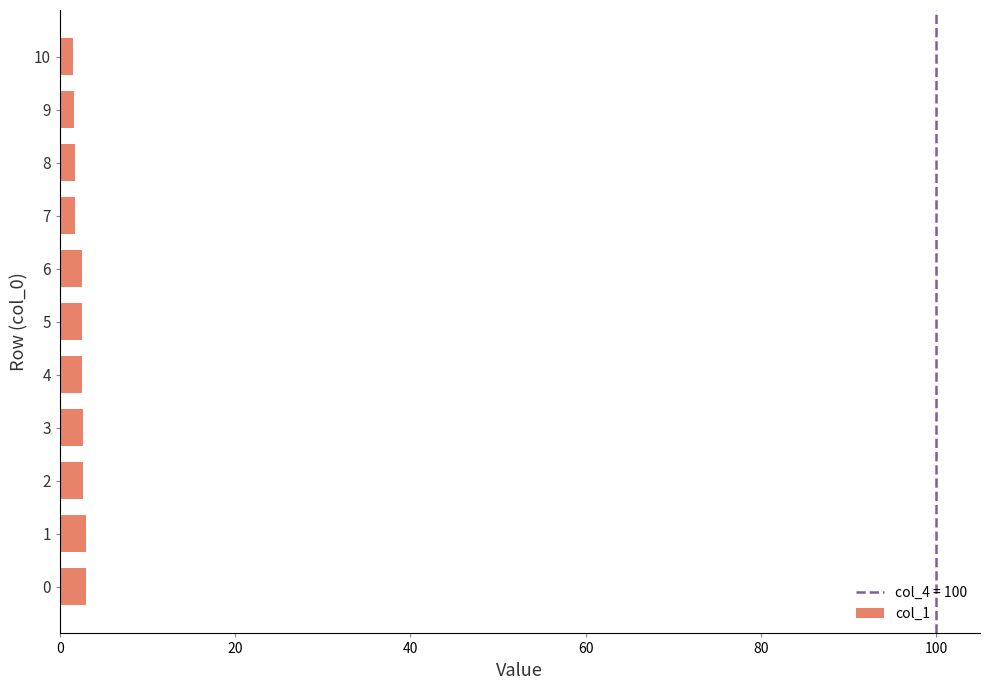

Approximately how many times larger is the value at 5 compared to 2?

1.0